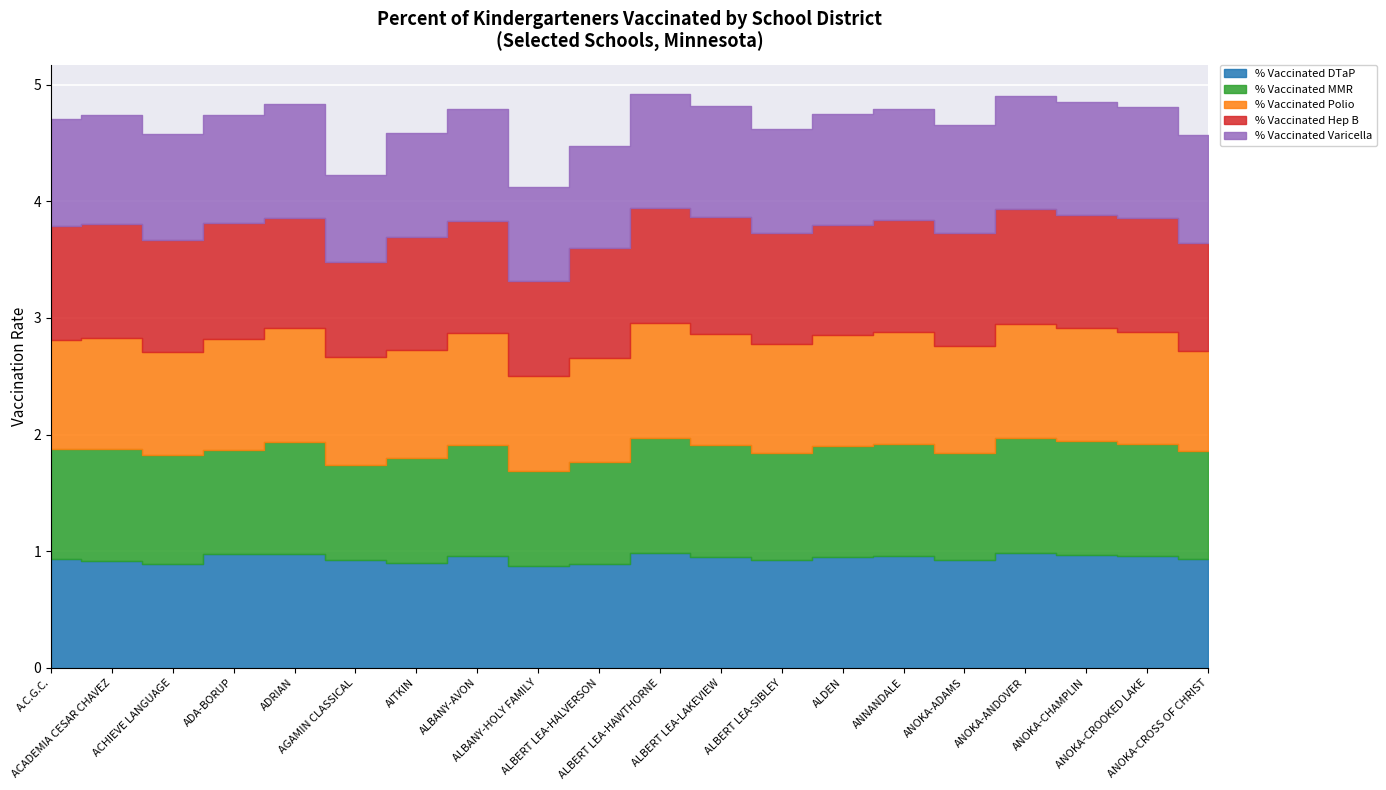

True or false: % Vaccinated MMR has more than 2 interior local peaks.

True